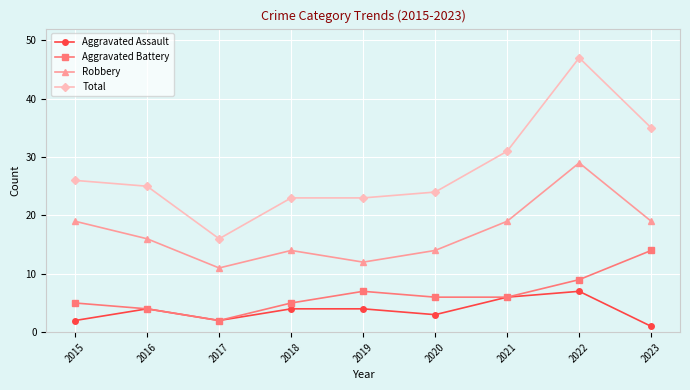

True or false: Robbery has a value of 29 at 2022.

True